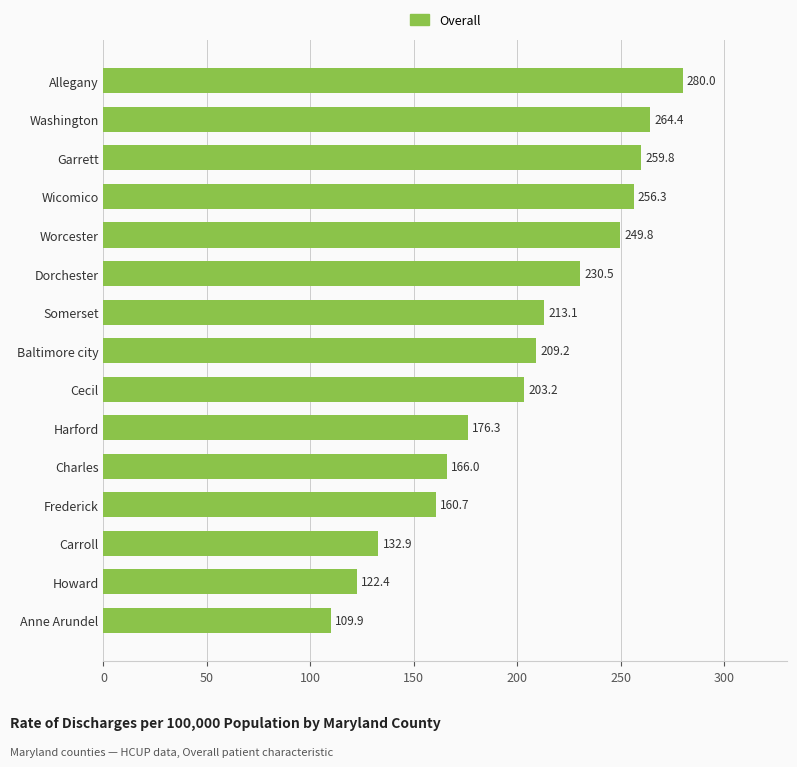

What is the change in value from Charles to Frederick?

-5.3